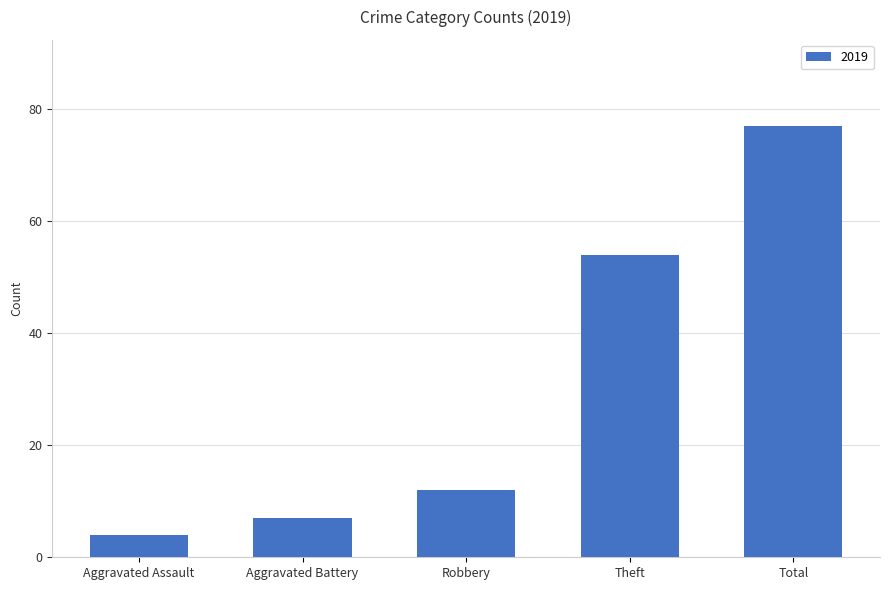

The chart shows a value of 12 at Aggravated Battery. True or false?

False